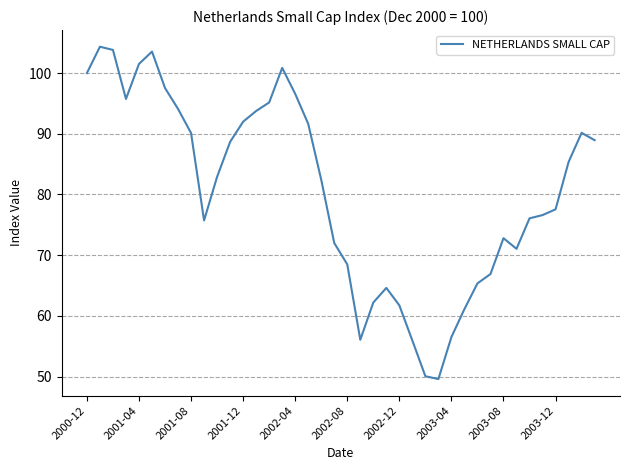

What is the minimum value shown in the chart?

49.6